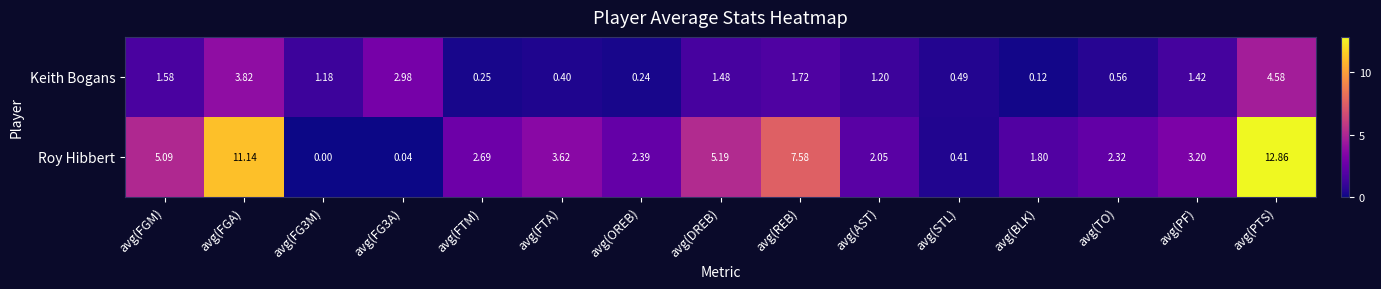

At which category does the chart reach its peak across all series?

avg(PTS)